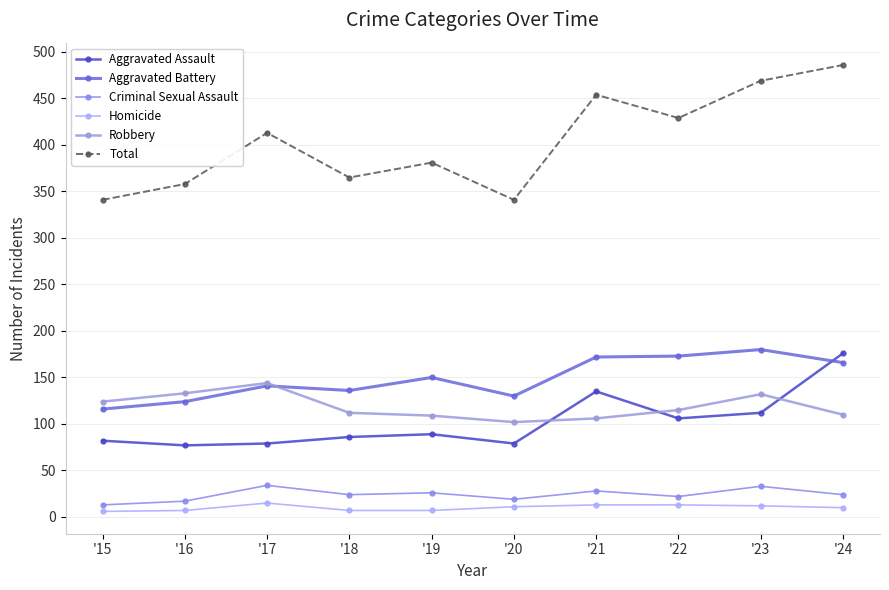

Reading right to left, transcribe all the data shown in this chart.

Aggravated Assault: 176	112	106	135	79	89	86	79	77	82
Aggravated Battery: 166	180	173	172	130	150	136	141	124	116
Criminal Sexual Assault: 24	33	22	28	19	26	24	34	17	13
Homicide: 10	12	13	13	11	7	7	15	7	6
Robbery: 110	132	115	106	102	109	112	144	133	124
Total: 486	469	429	454	341	381	365	413	358	341